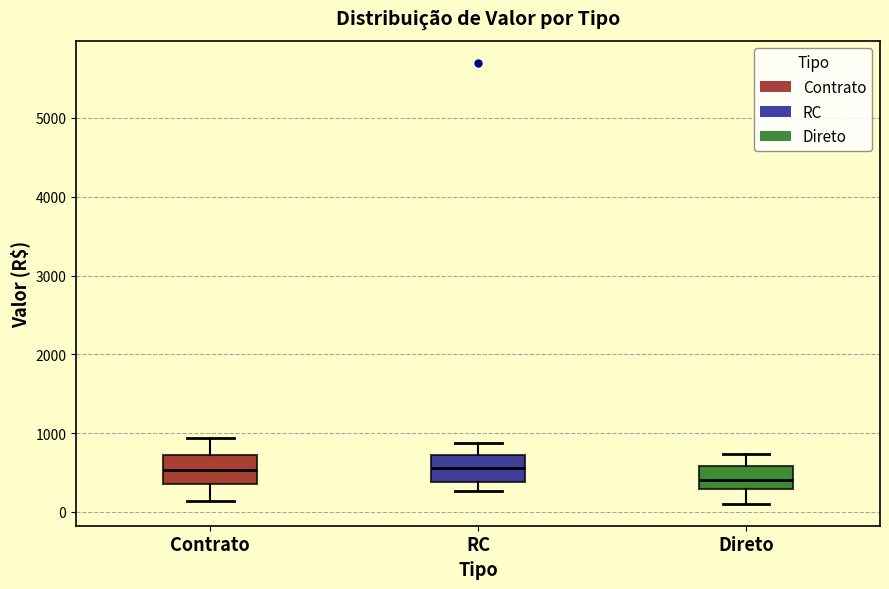

Where is the lower edge of the box for Contrato on the y-axis? The values are not printed on the chart, so give them approximately, as read against the axis.

300